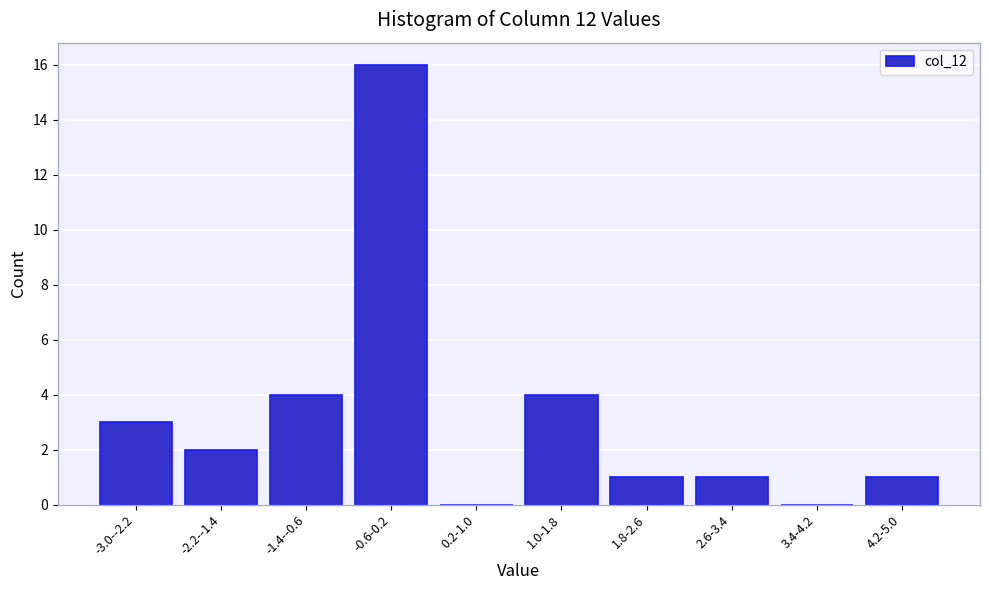

Reading right to left, what are all the values shown in this chart?

4.2-5.0=1	3.4-4.2=0	2.6-3.4=1	1.8-2.6=1	1.0-1.8=4	0.2-1.0=0	-0.6-0.2=16	-1.4--0.6=4	-2.2--1.4=2	-3.0--2.2=3